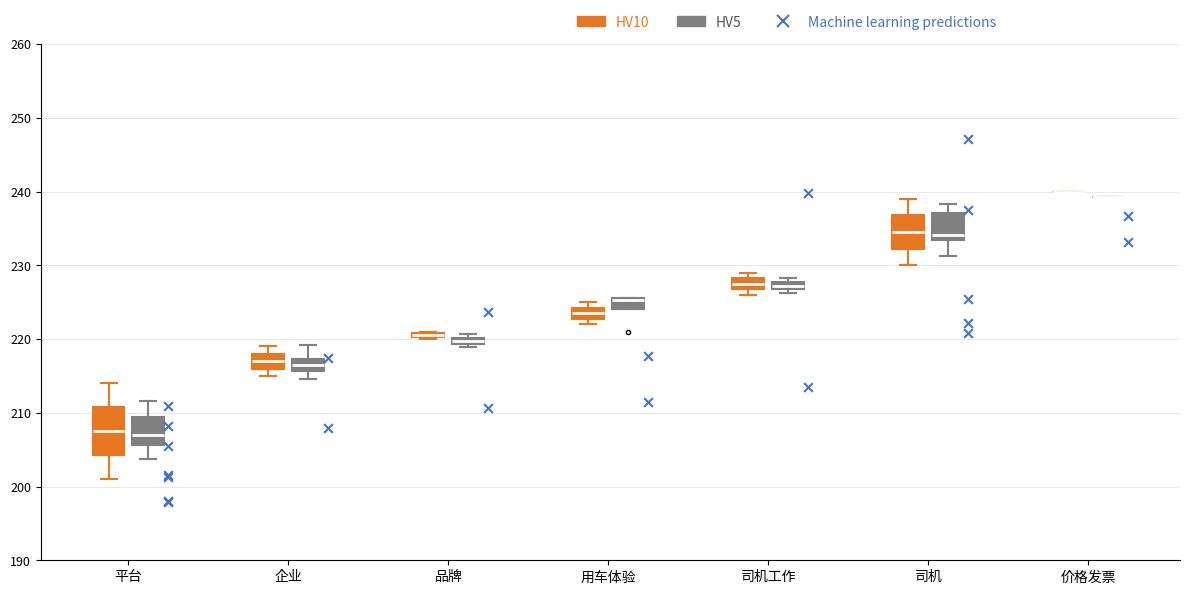

Where does the median line of the box for 平台 (HV5) sit on the y-axis? The values are not printed on the chart, so give them approximately, as read against the axis.

207